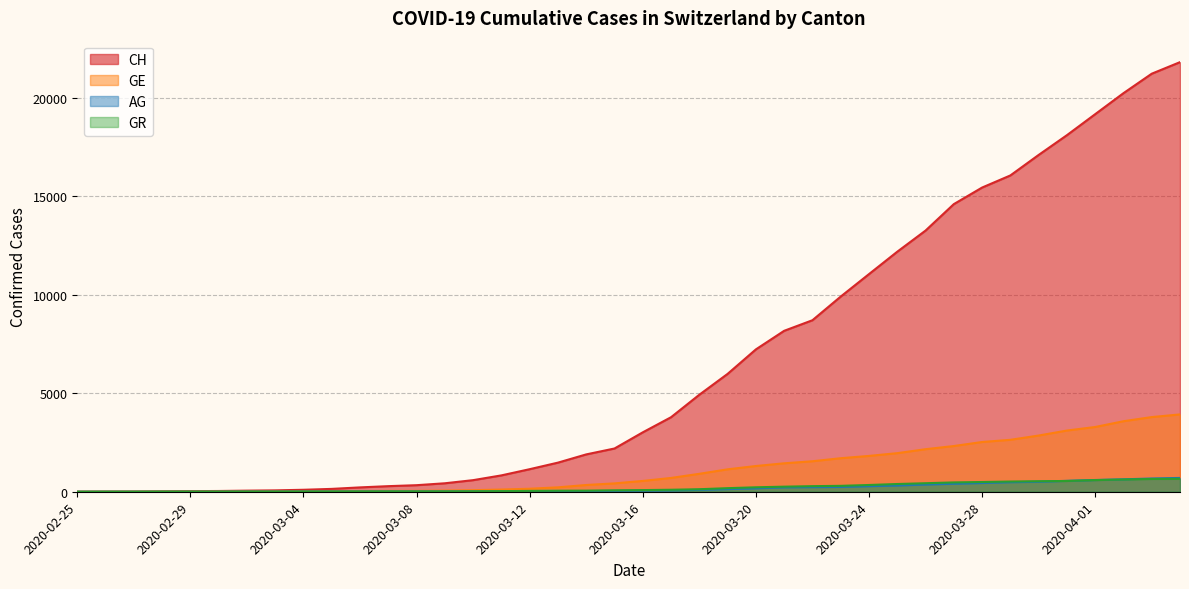

Where is AG nearest to the value 351?

2020-03-26